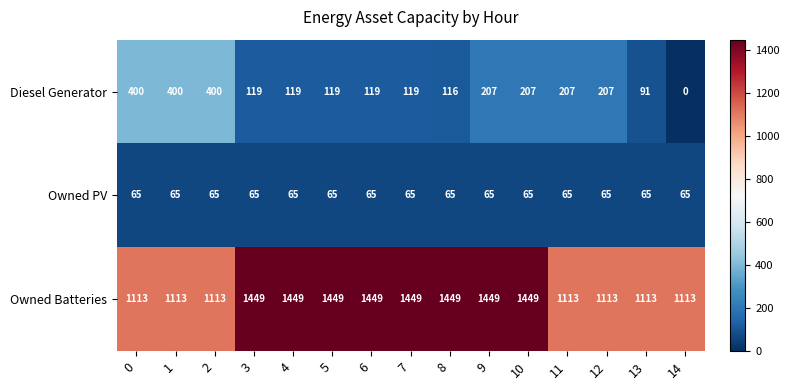

How many data points does each series have?

15